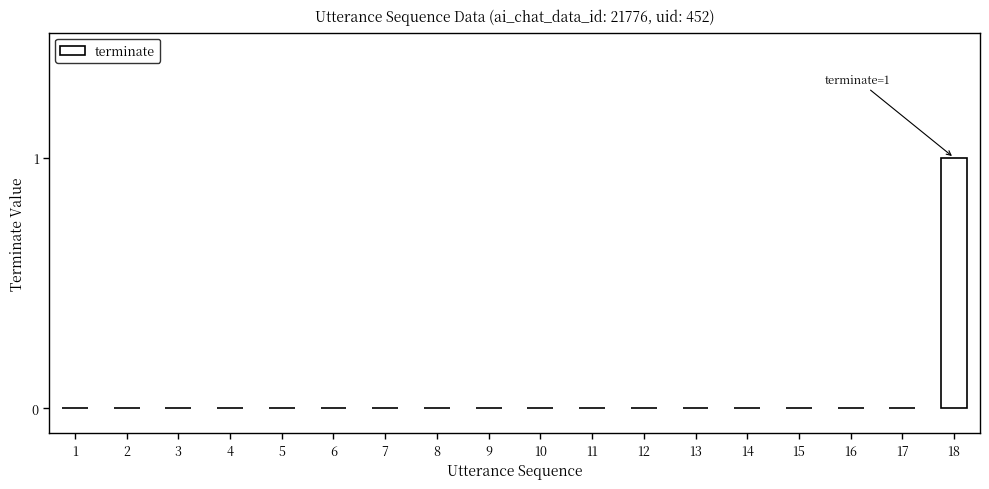

Which label corresponds to the largest value in the chart?

18